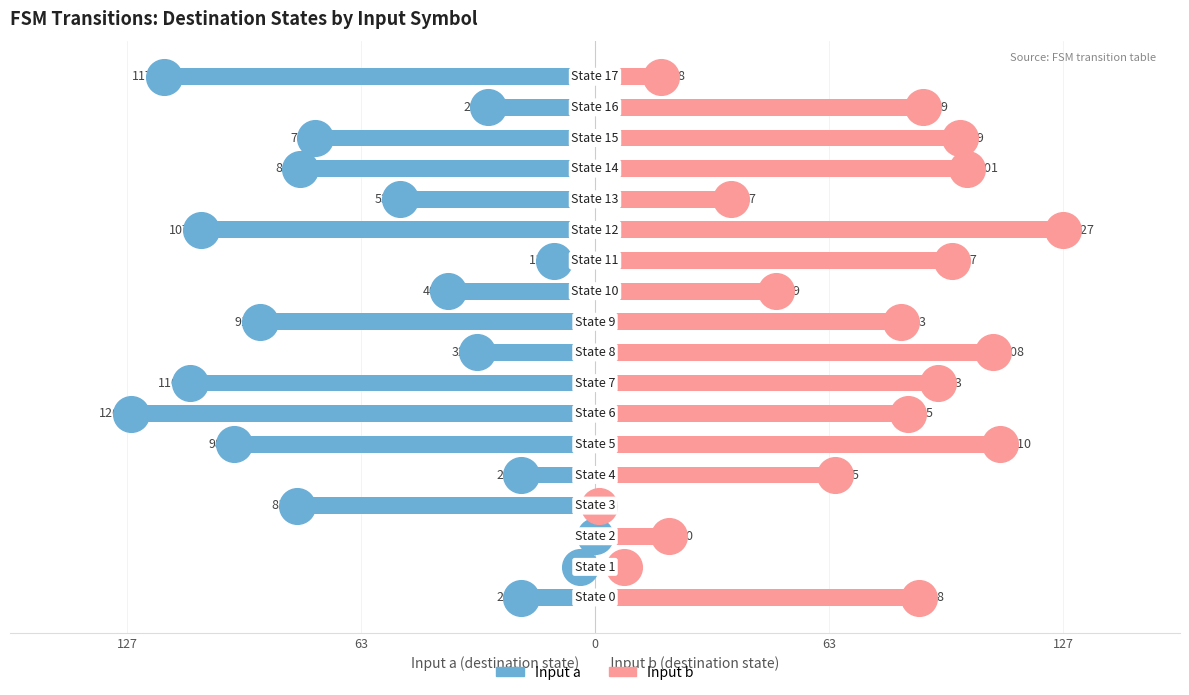

At how many categories does at least one series exceed -71?

18